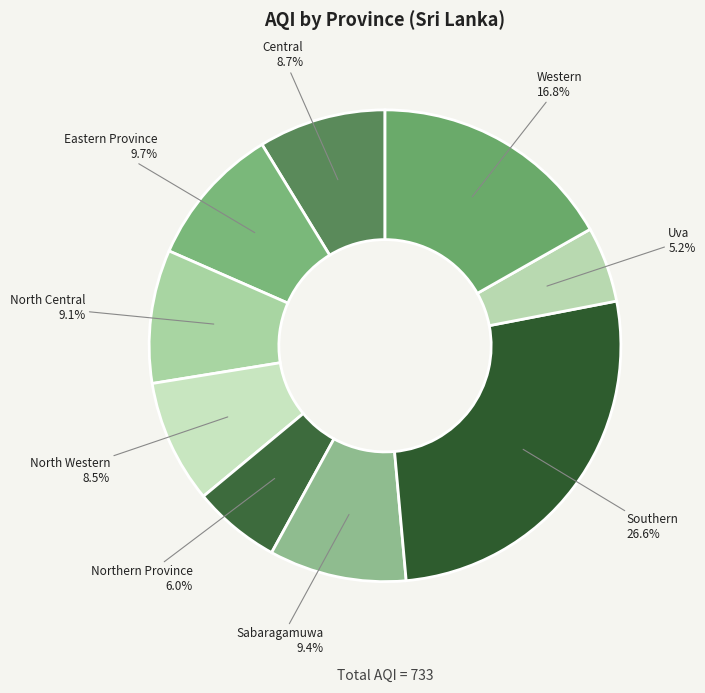

Is there a majority slice in this chart?

No